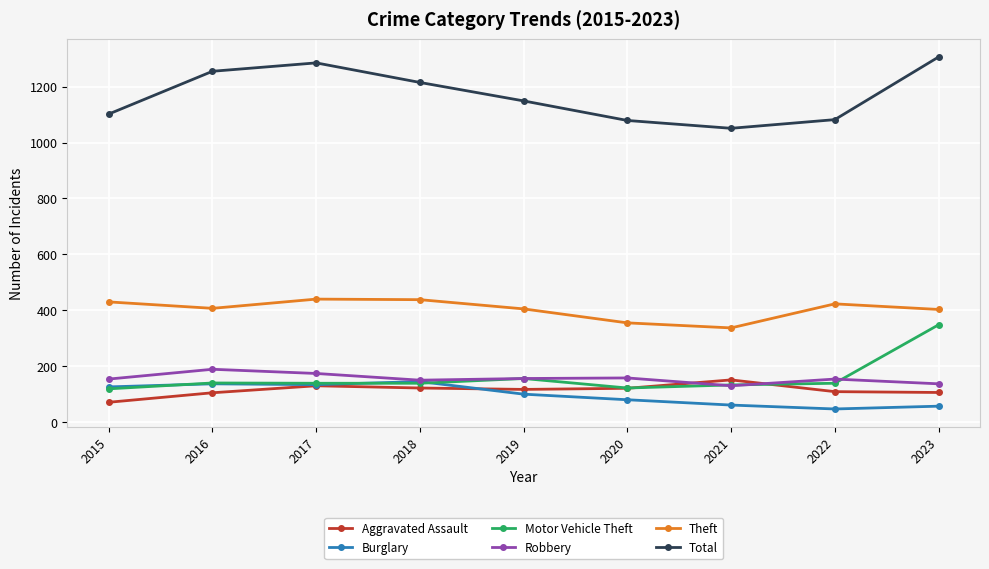

What is the maximum value shown in the chart?

1306